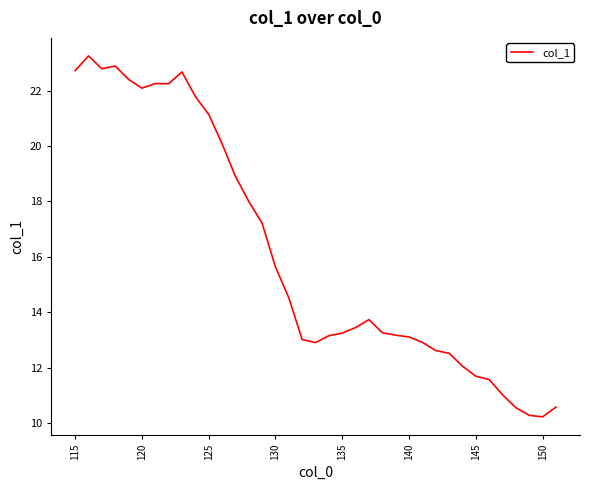

What is the smallest value displayed?

10.2